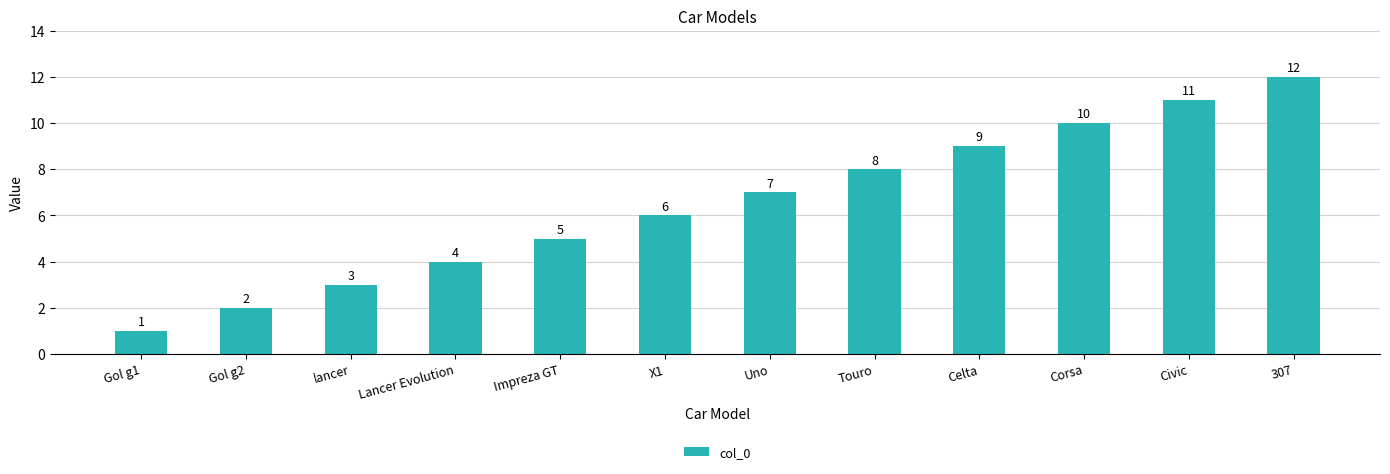

What is the smallest value displayed?

1